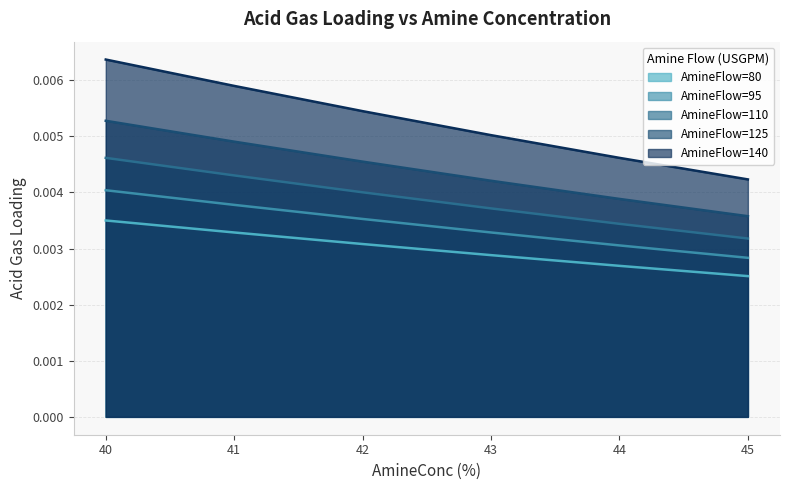

Which series has the largest total across all categories?

AmineFlow=140